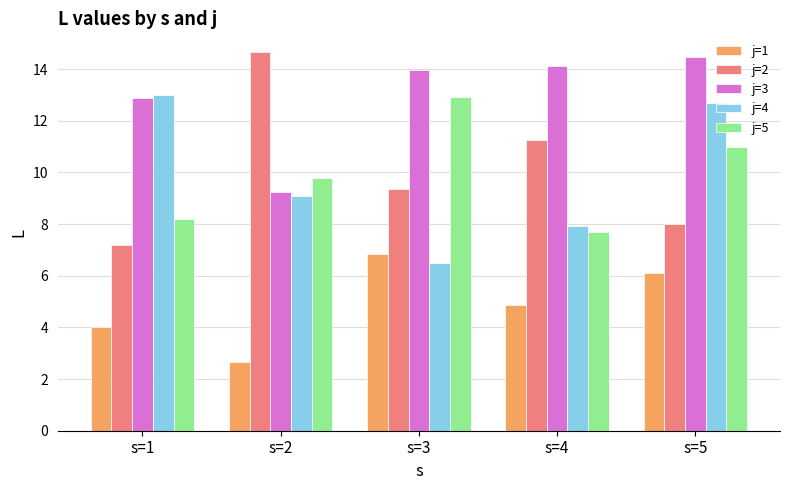

At which category is the sum across all series the highest?

s=5